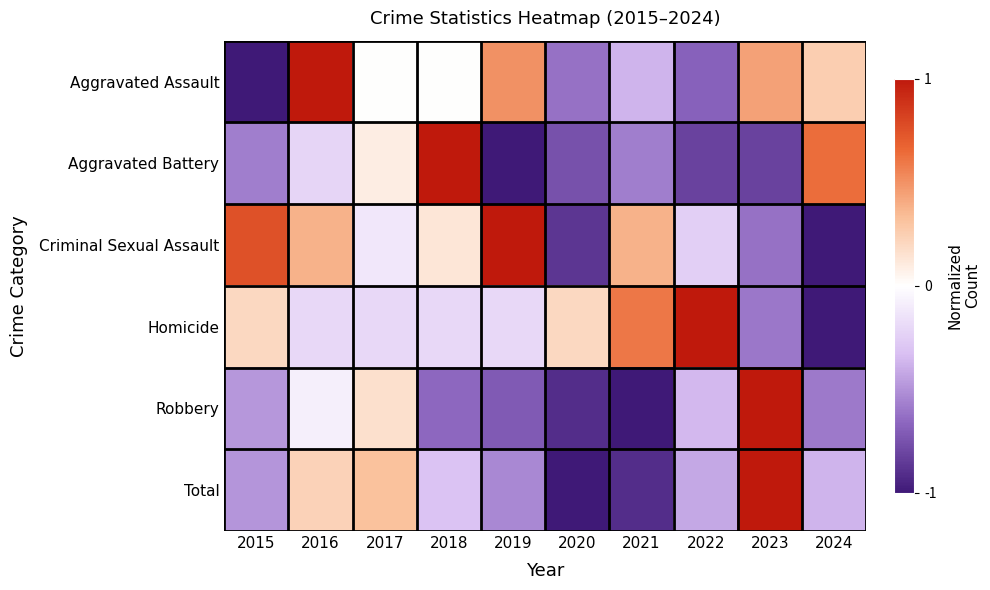

Between 2021 and 2024, which is larger?

2024